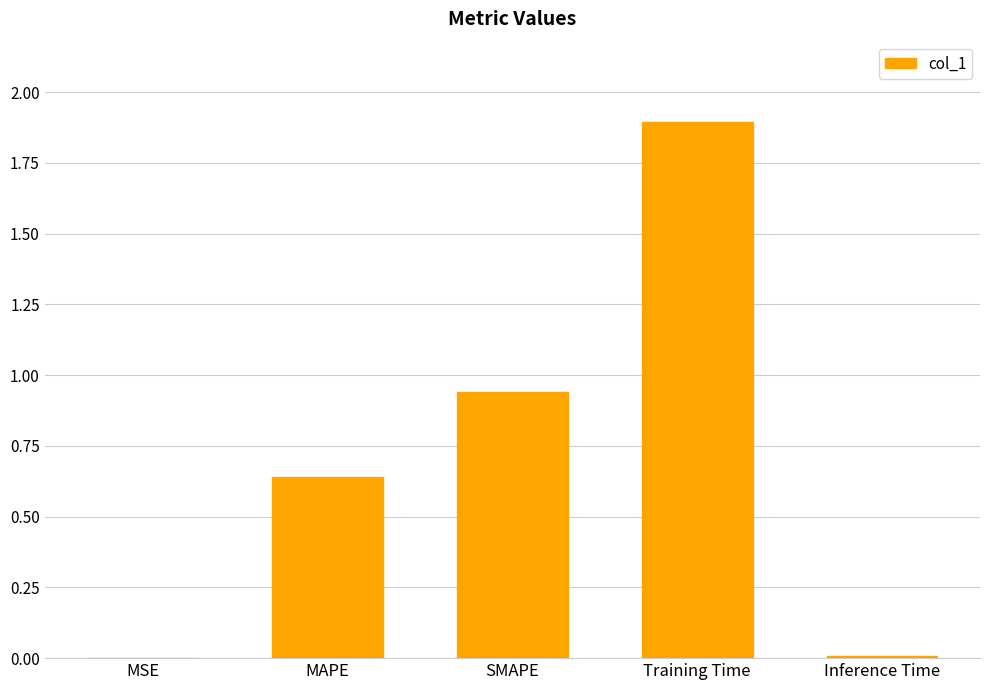

True or false: the data shows 0.0 at Inference Time.

True